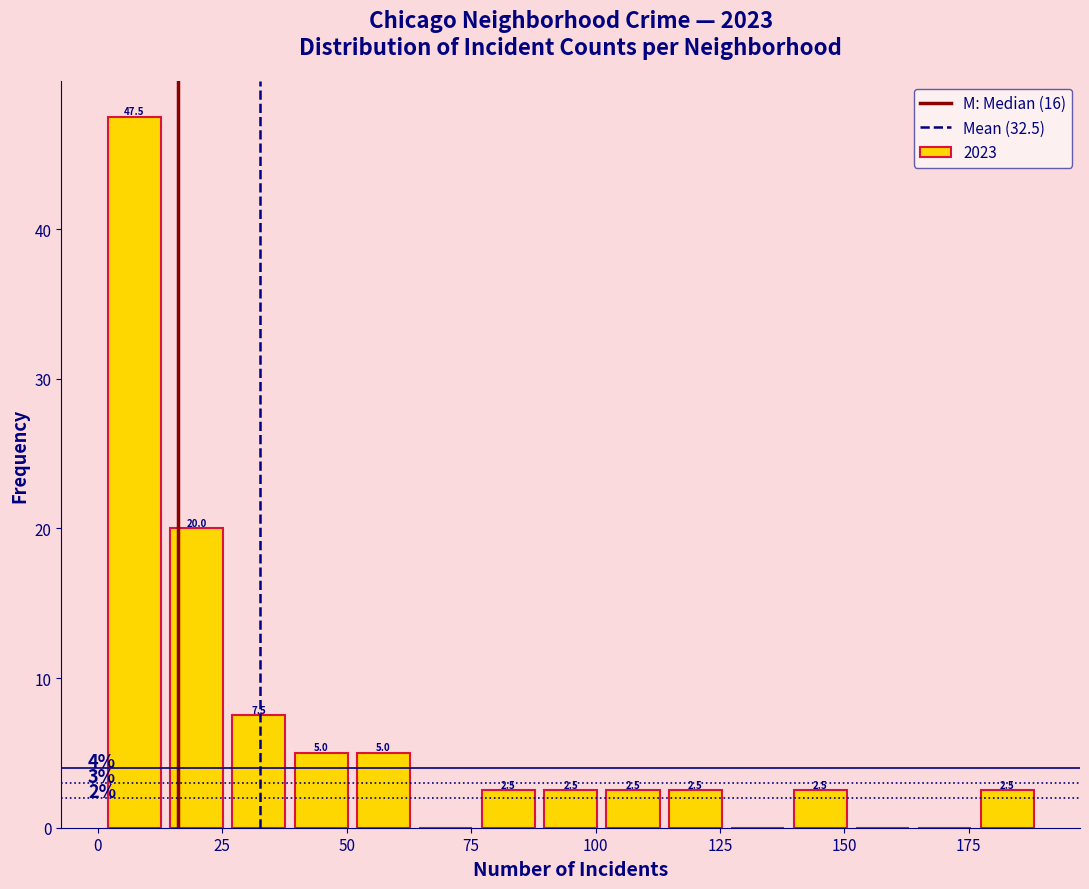

Read against the x-axis, roughly where is the centre of the tallest bar?

5